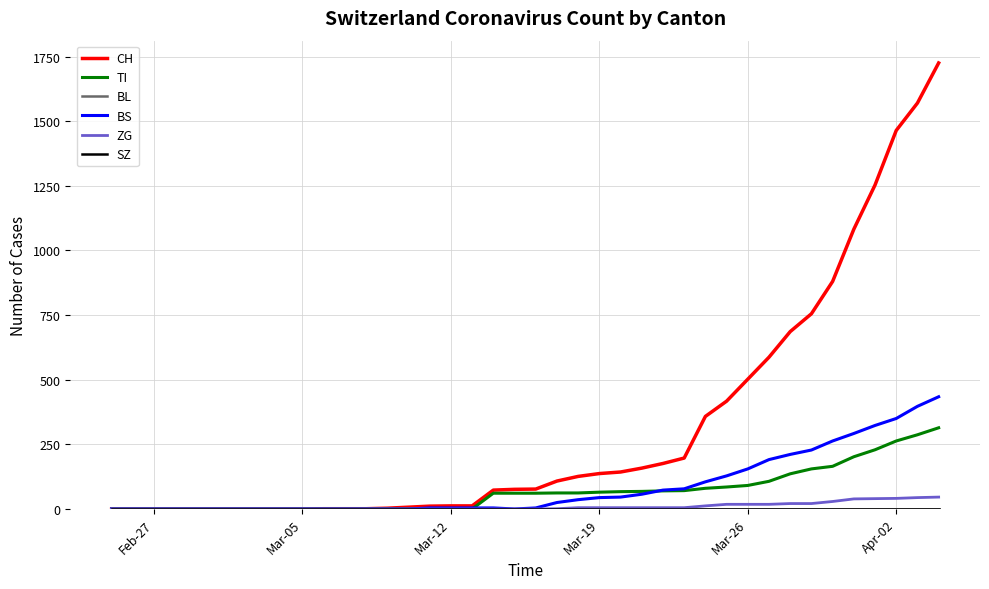

Is this an area chart (filled region under the line)?

No